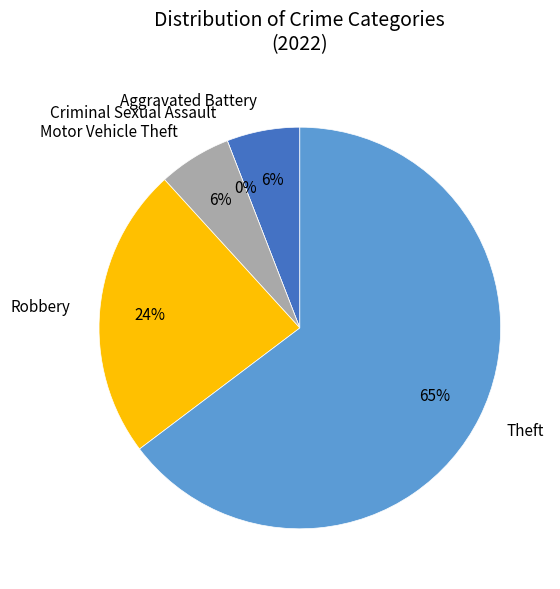

What is the smallest slice in the pie chart?

Criminal Sexual Assault